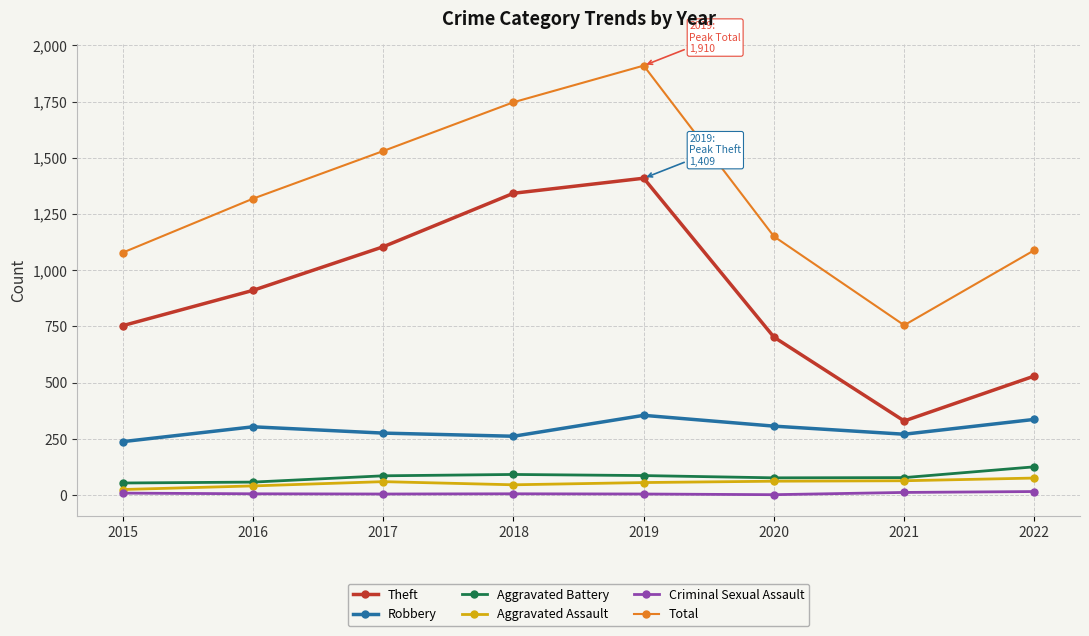

How many series are shown in this chart?

6